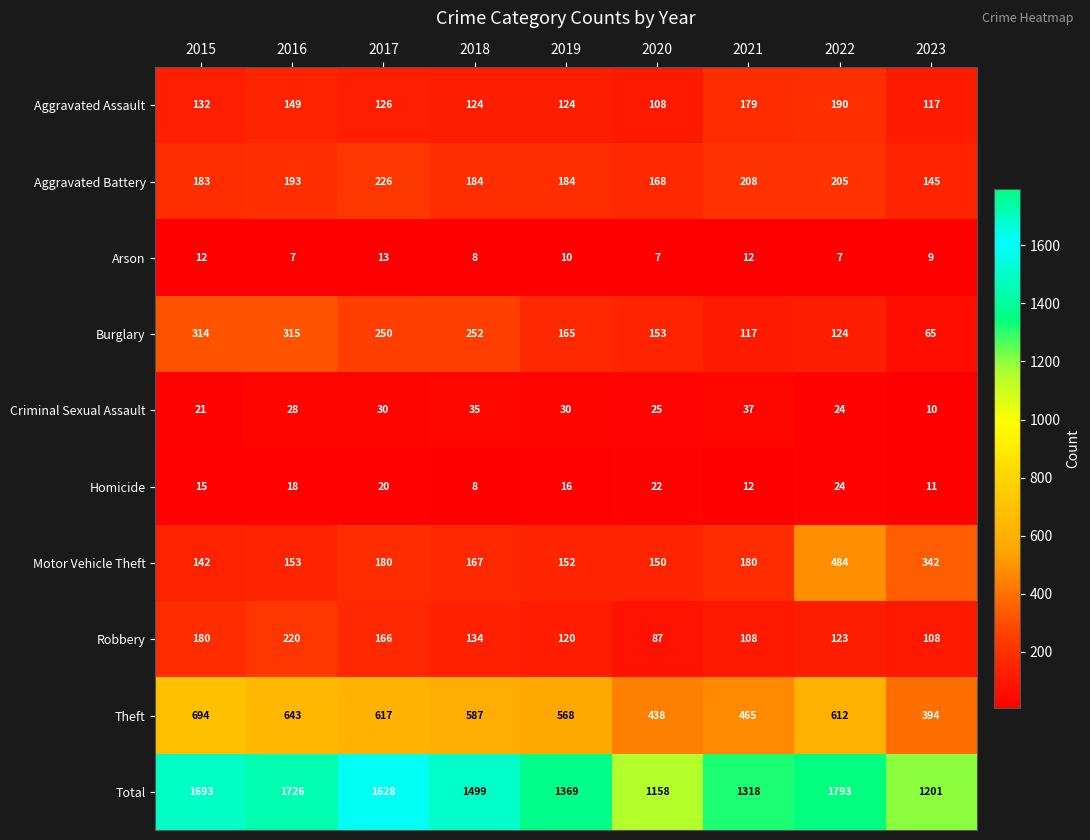

Is it true that Robbery equals 166 at 2022?

False